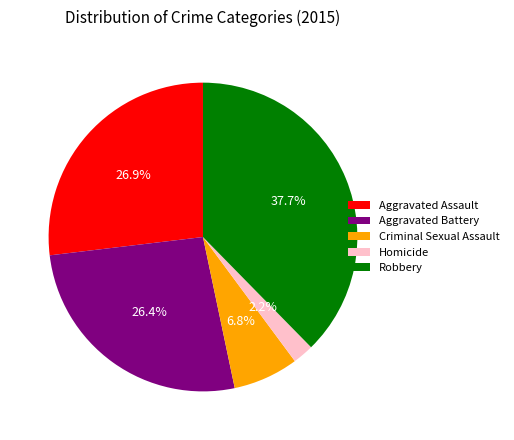

The Robbery slice represents 38% of the pie. True or false?

True